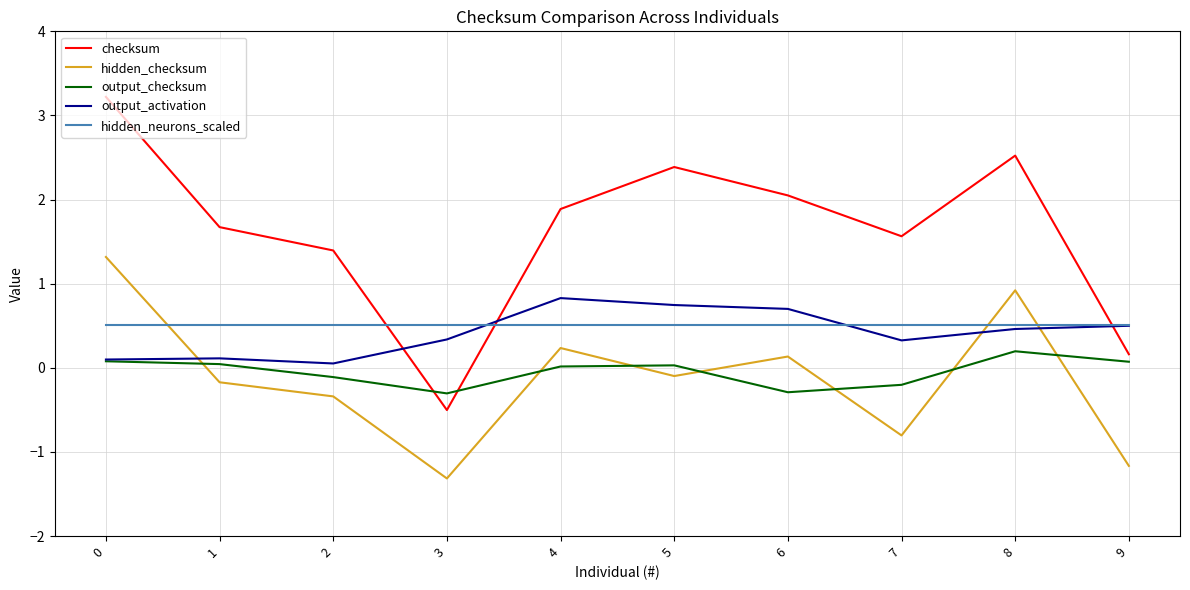

Where do output_checksum and checksum first cross each other?

2 and 3